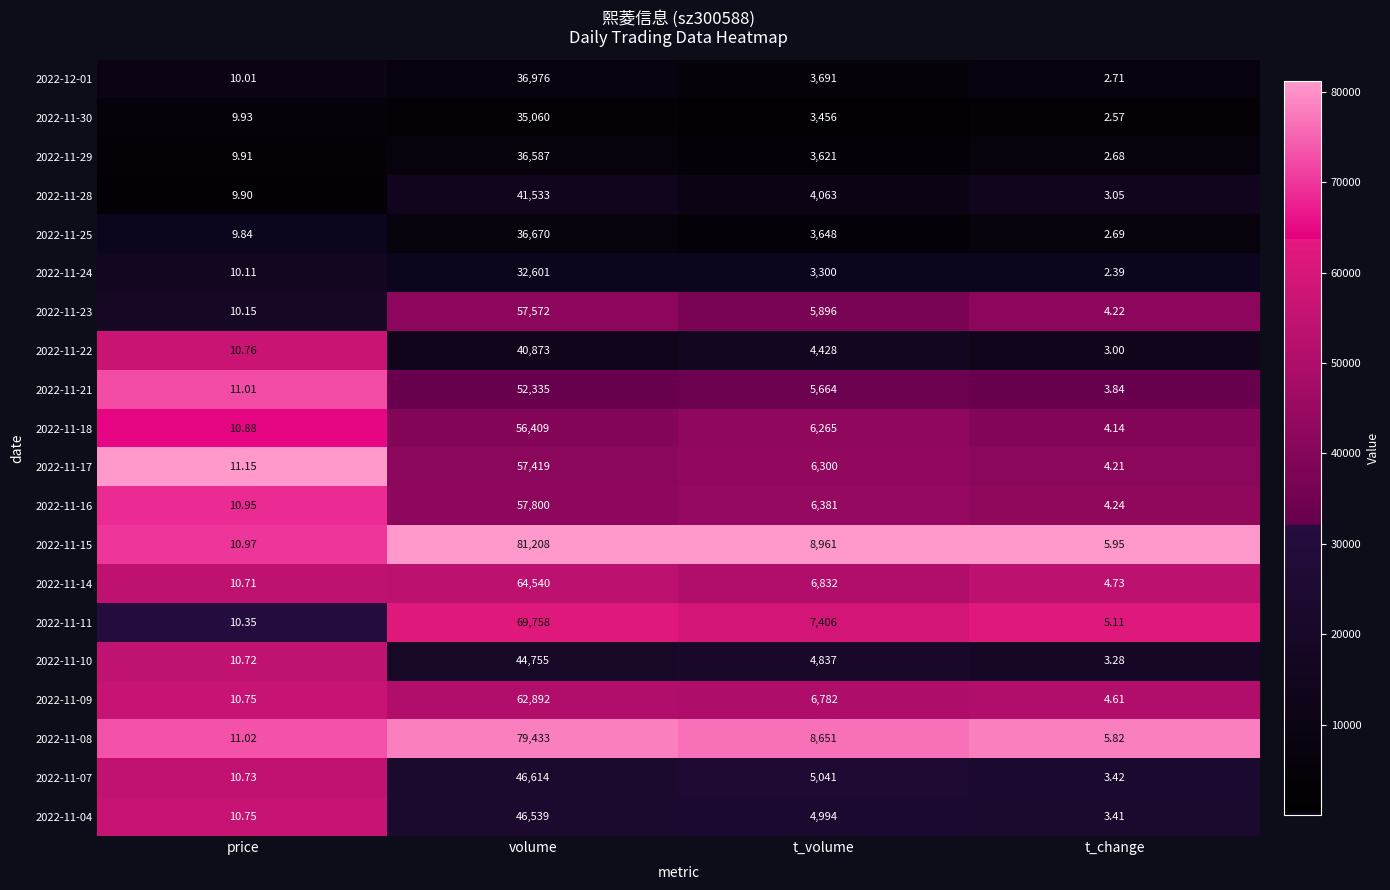

What is the total value across all series at t_change?

76.1